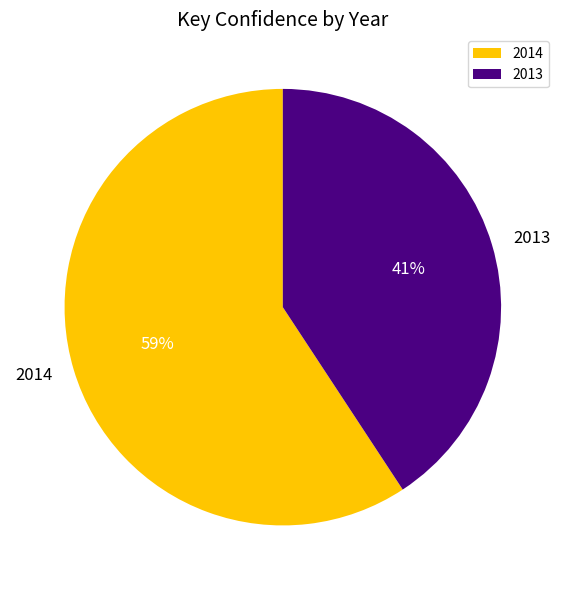

Does 2013 represent more than half of the total?

No